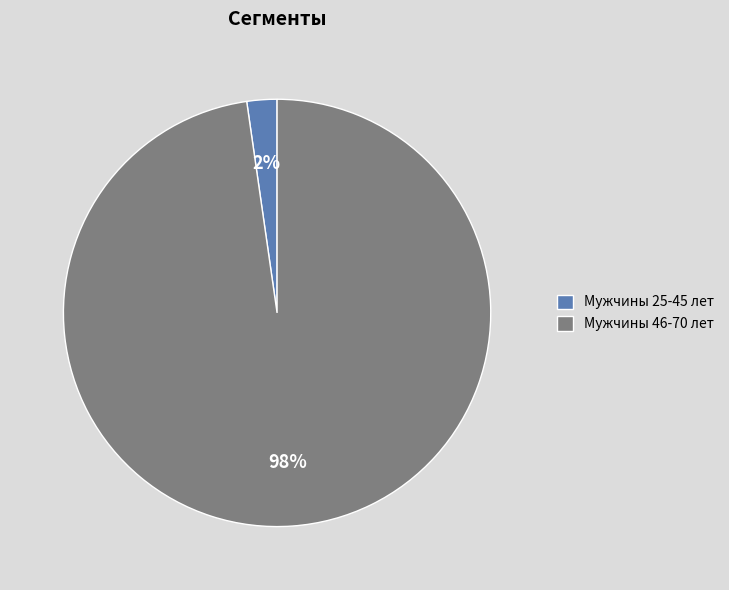

What percentage is the Мужчины 25-45 лет slice, to the nearest percent?

2%